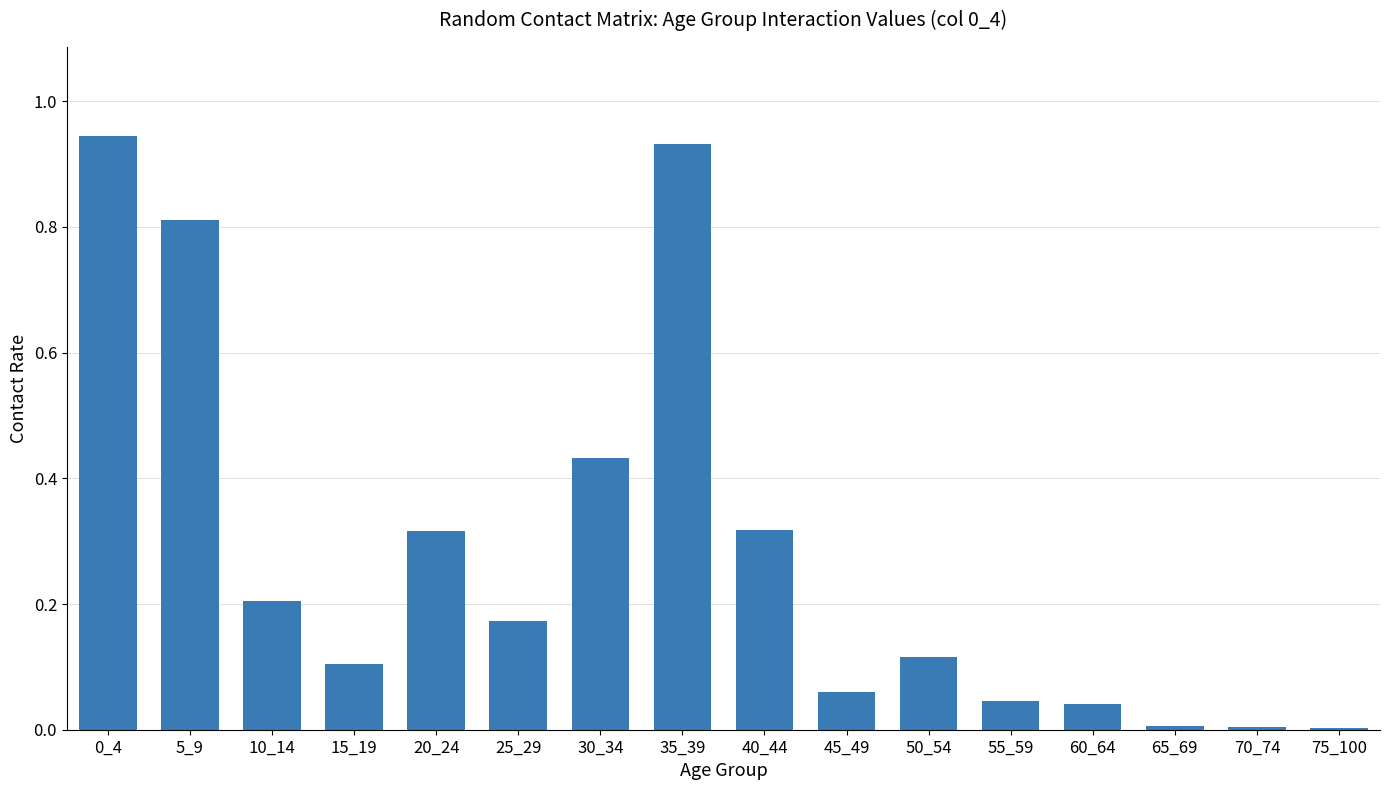

What is the sum of the values at 35_39 and 5_9?

1.7